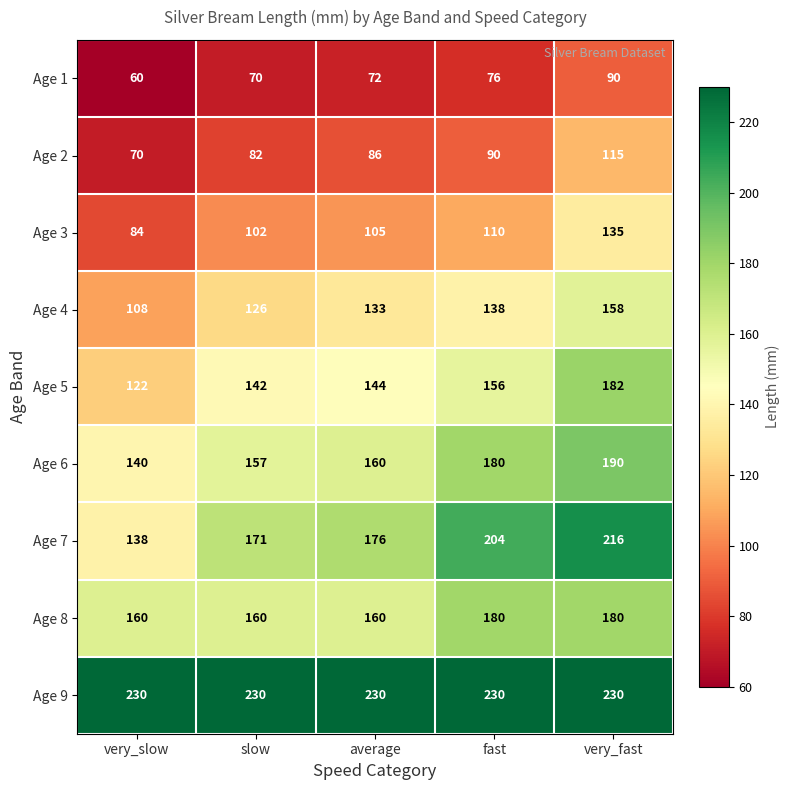

What is the difference between the Age 2 values at very_fast and fast?

25